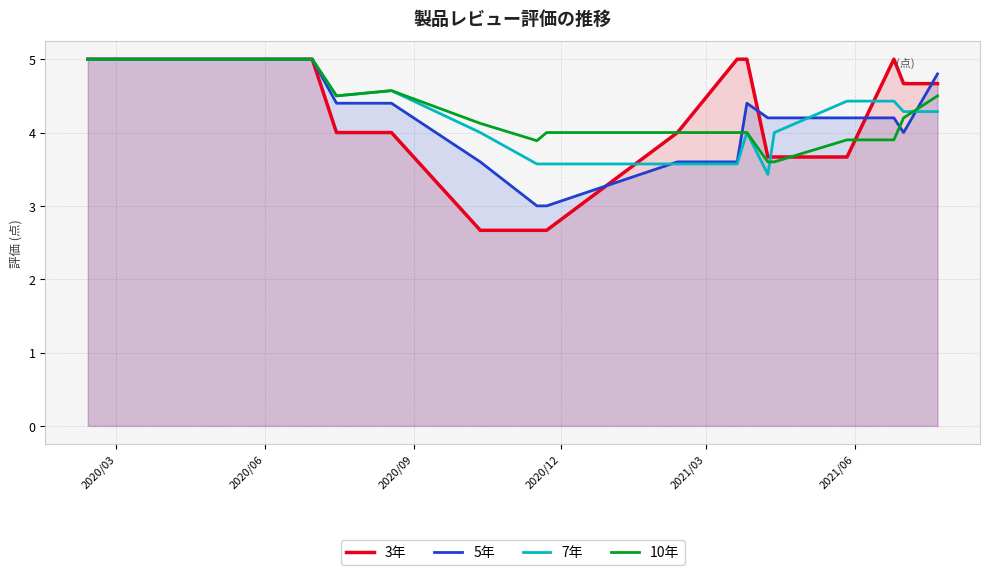

What is the minimum value shown in the chart?

2.7